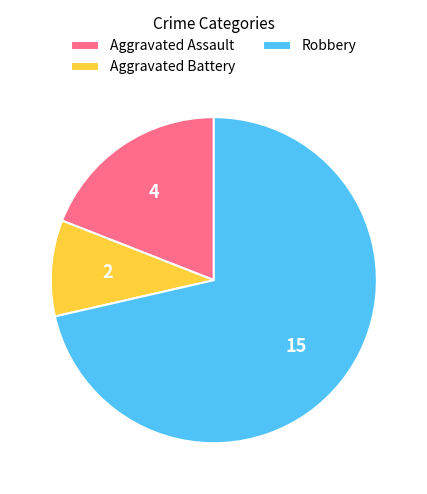

True or false: Aggravated Battery accounts for 15% of the total.

False